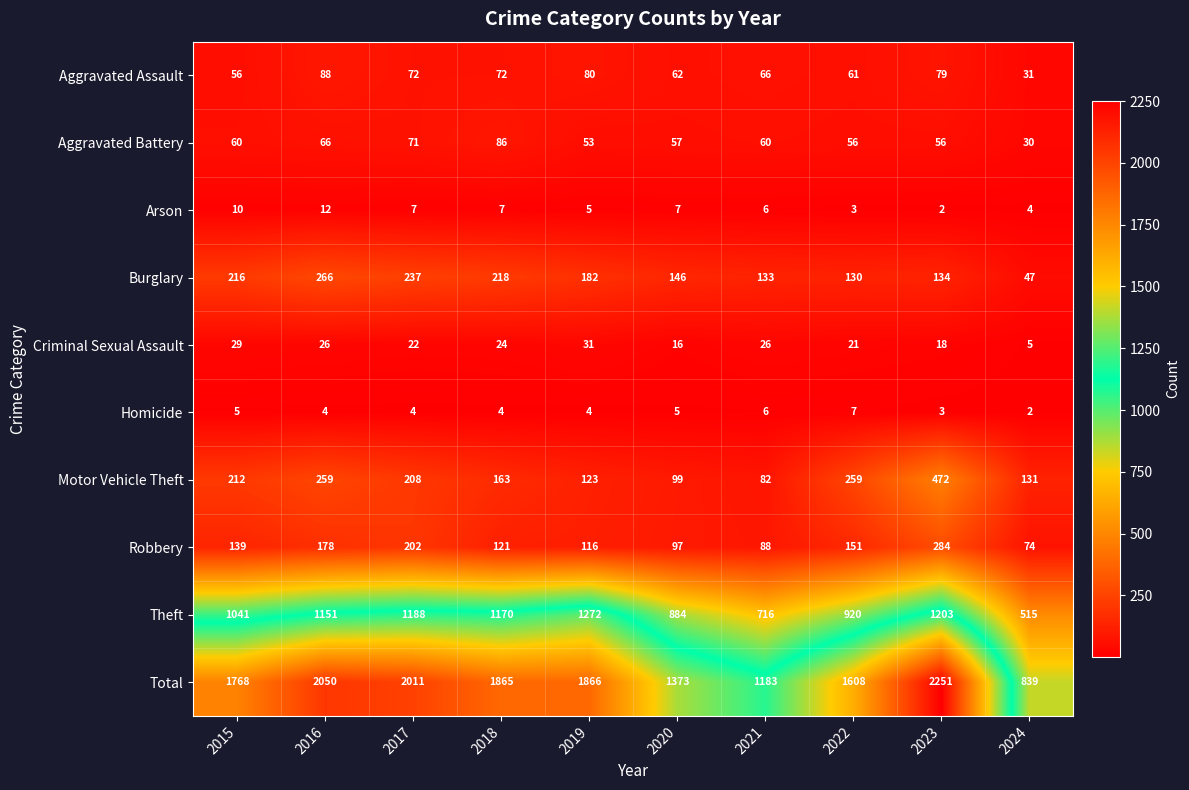

Which series has the largest range (max minus min)?

Total